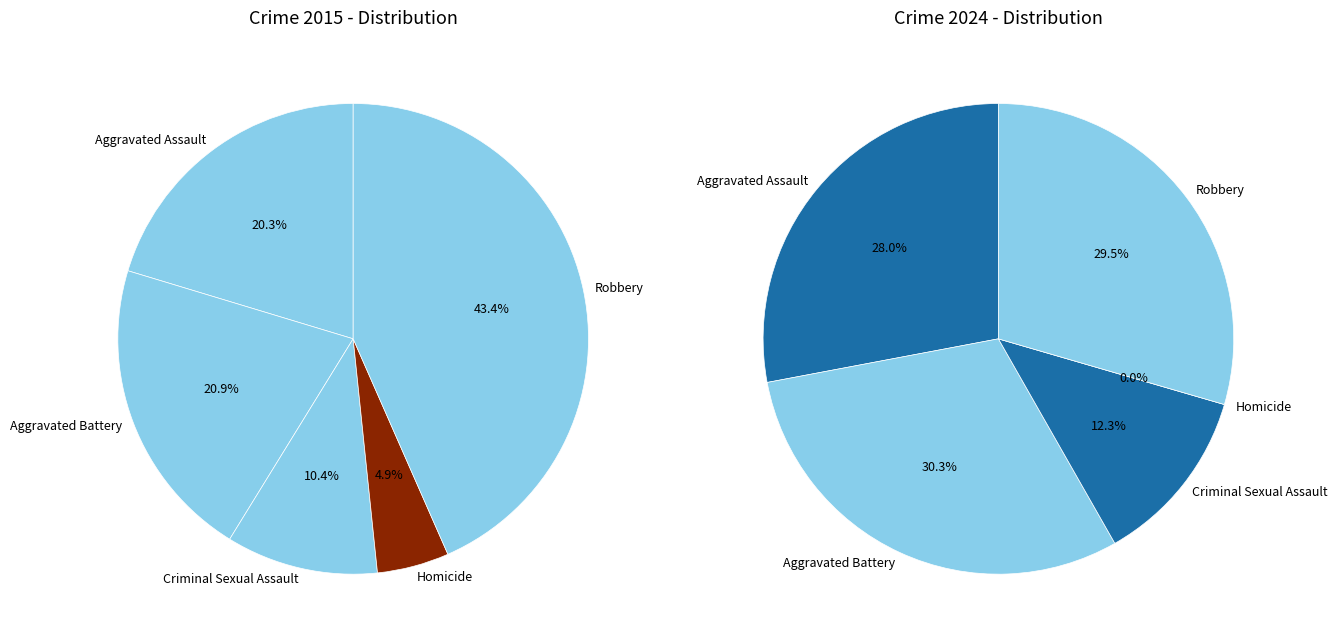

Count the number of slices in the pie.

5